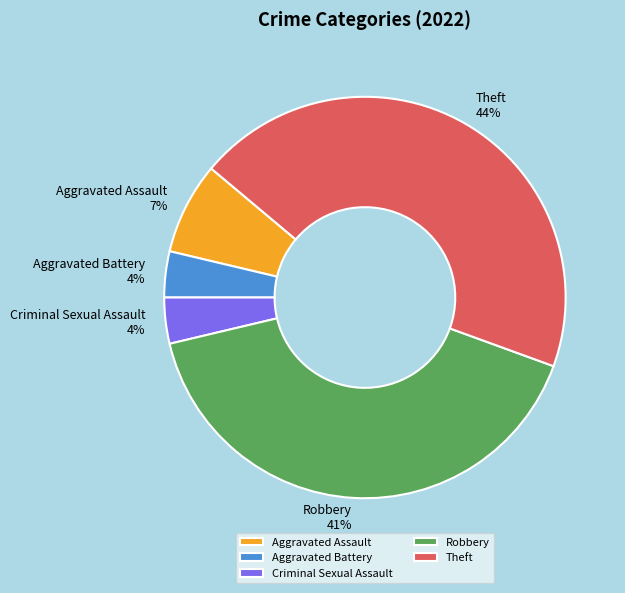

The Robbery 41% slice represents 31% of the pie. True or false?

False